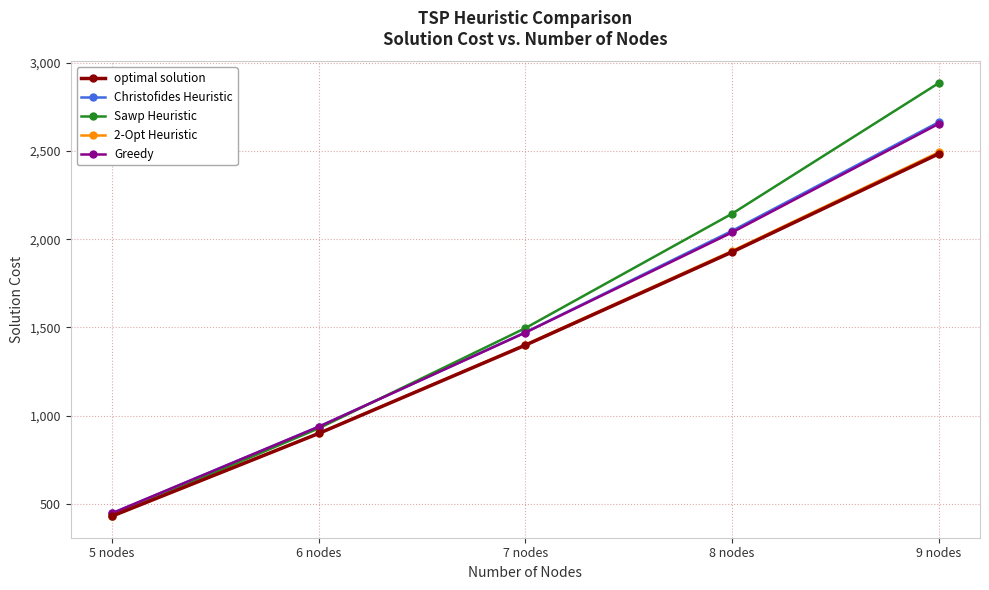

What is the lowest value of the Christofides Heuristic series?

447.7